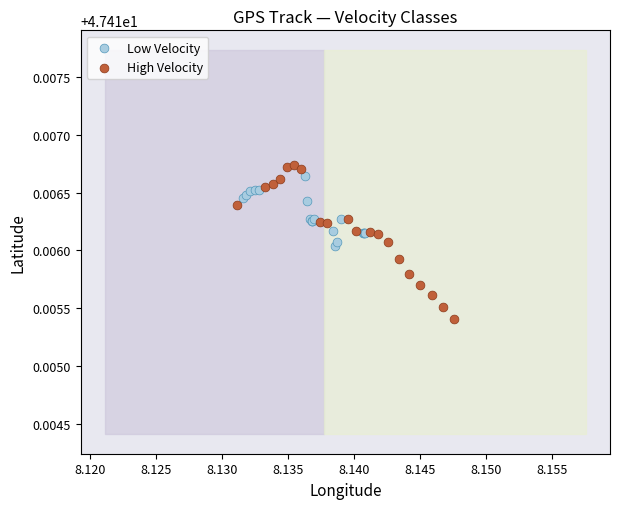

Which series has the widest spread of Y values?

High Velocity